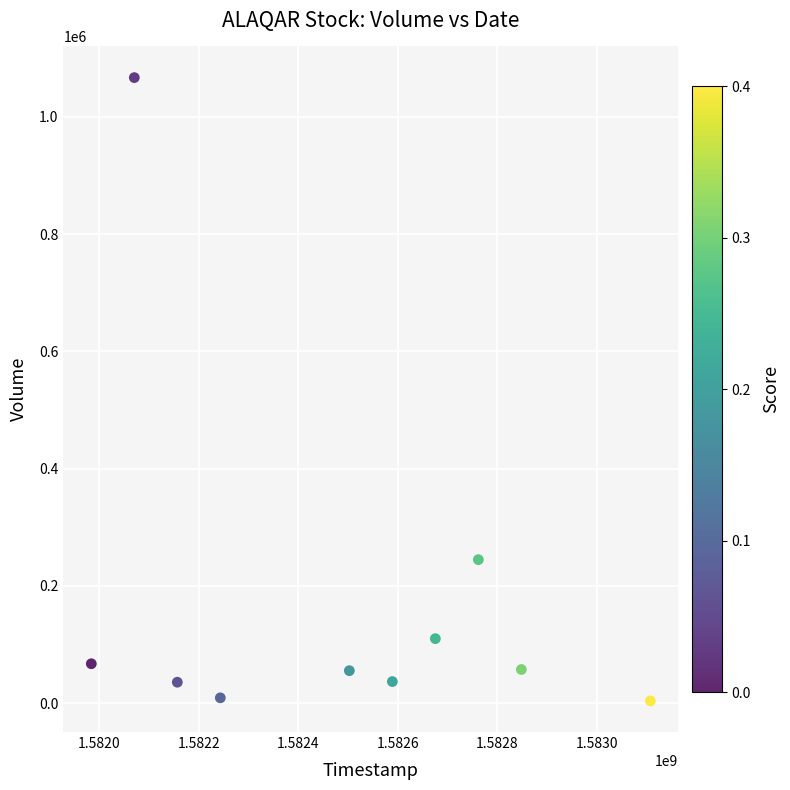

What is the range of Y values (max minus min)?

1062800